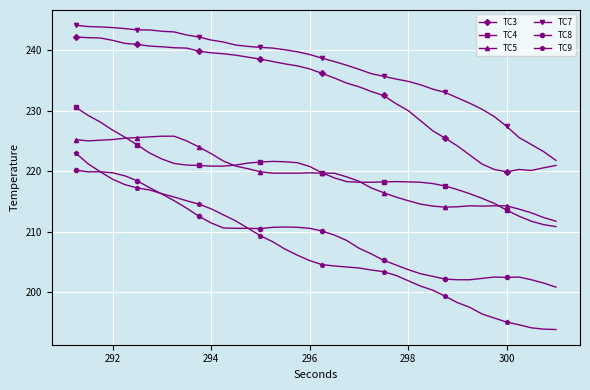

What is the value of the TC4 point at the 17th from the left?

221.6